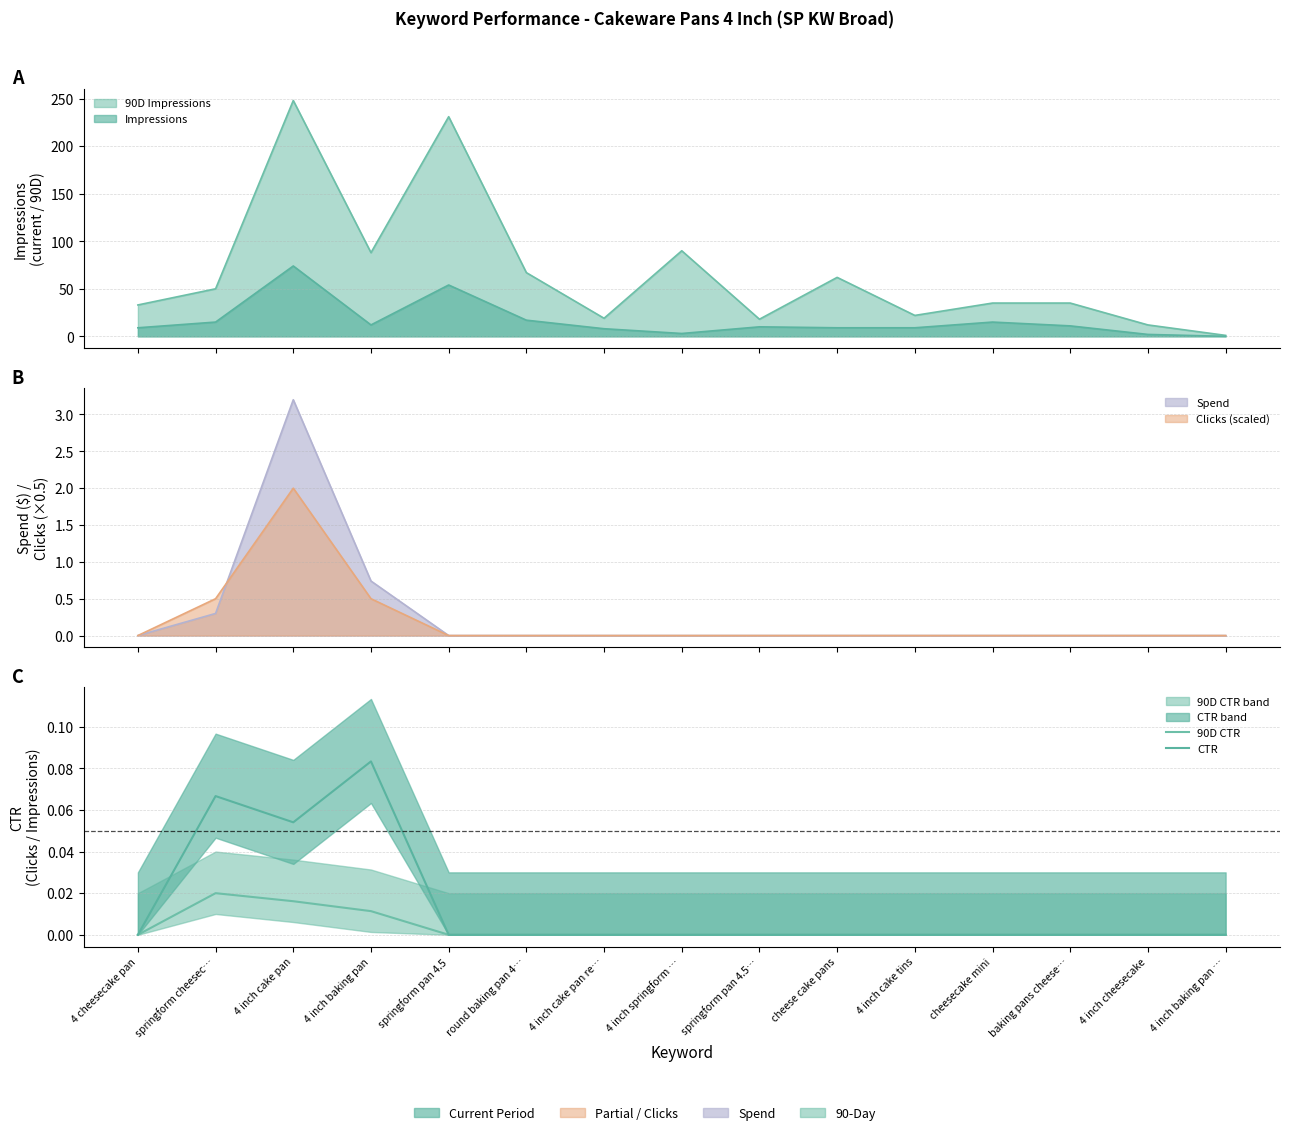

At which label is CTR closest to 0?

4 cheesecake pan